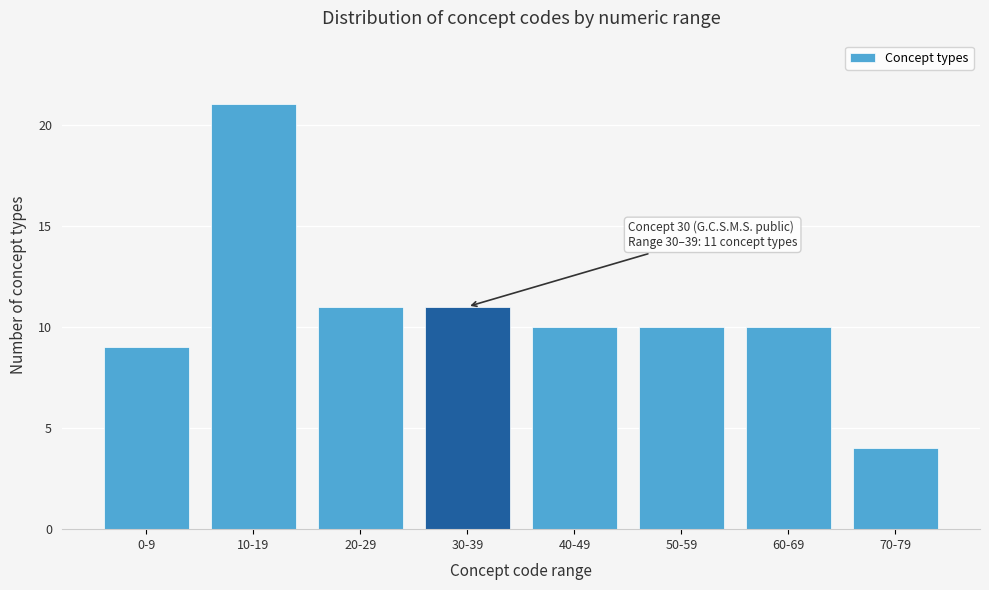

Reading left to right, extract all data points from this chart.

0-9=9	10-19=21	20-29=11	30-39=11	40-49=10	50-59=10	60-69=10	70-79=4